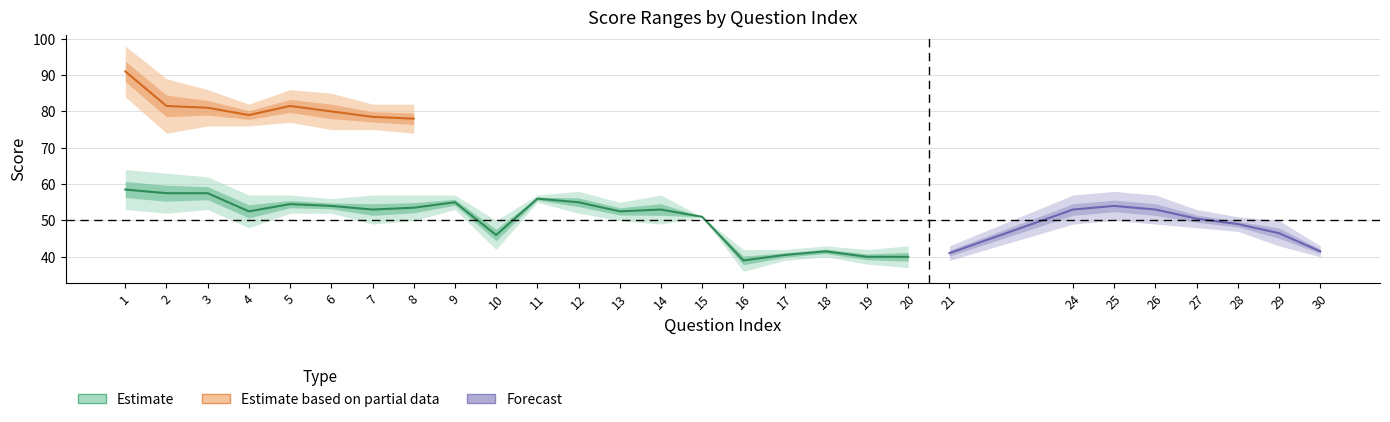

What is the value of the 15th point from the left?

51.0